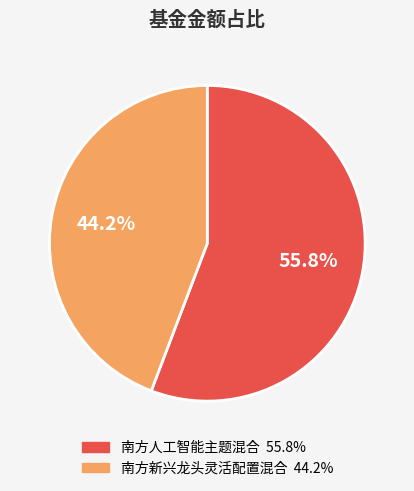

The 南方新兴龙头灵活配置混合 slice represents 44% of the pie. True or false?

True